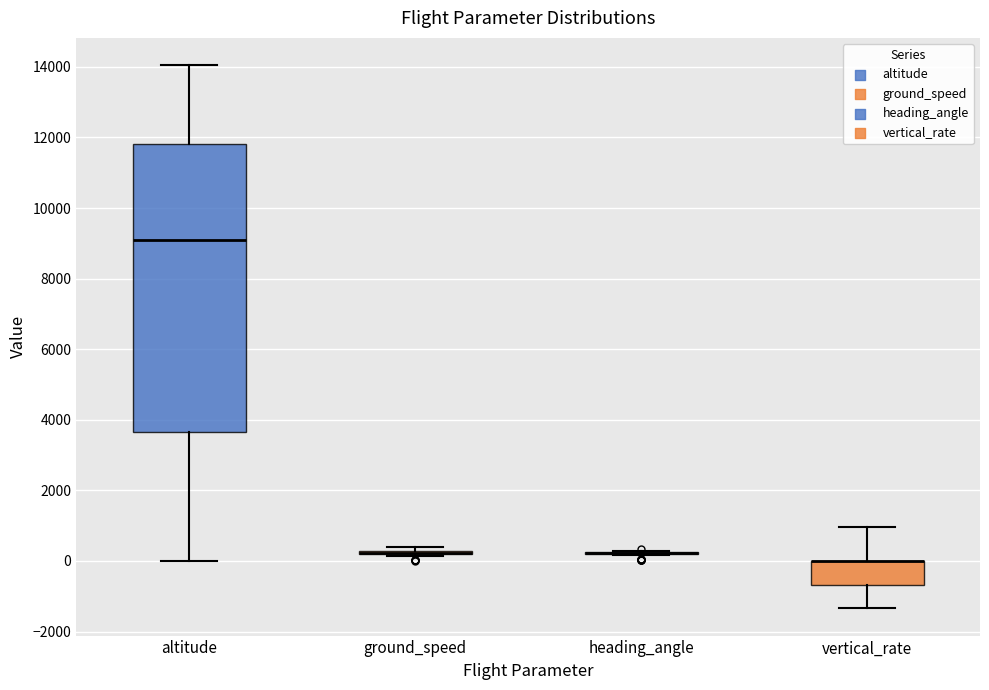

Comparing the boxes themselves (not the whiskers), which one is the tallest?

altitude